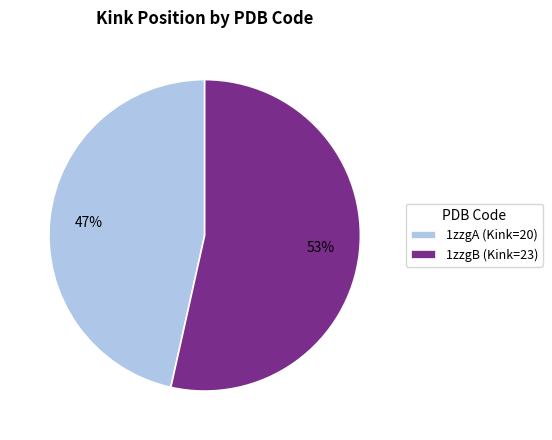

Does any single category account for the majority?

Yes